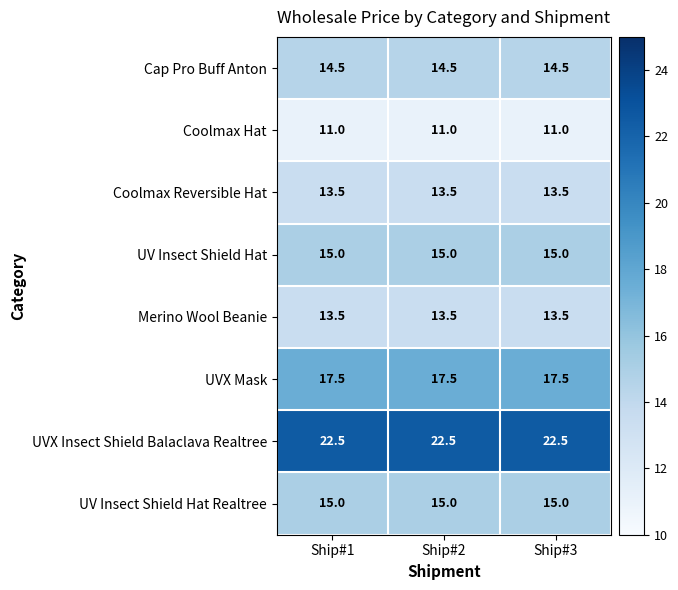

Is it true that UVX Insect Shield Balaclava Realtree equals 5.0 at Ship#1?

False